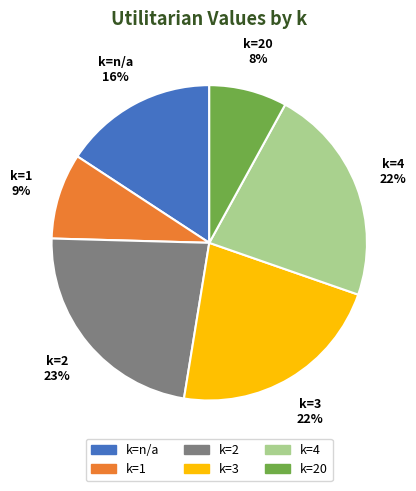

Is there a majority slice in this chart?

No